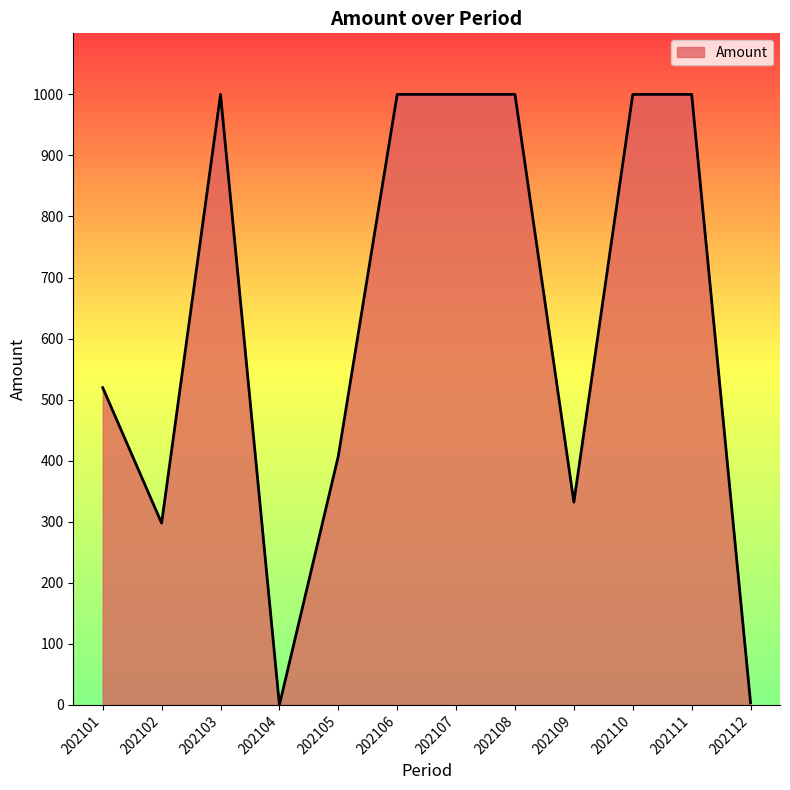

The chart shows a value of 614.3 at 202107. True or false?

False